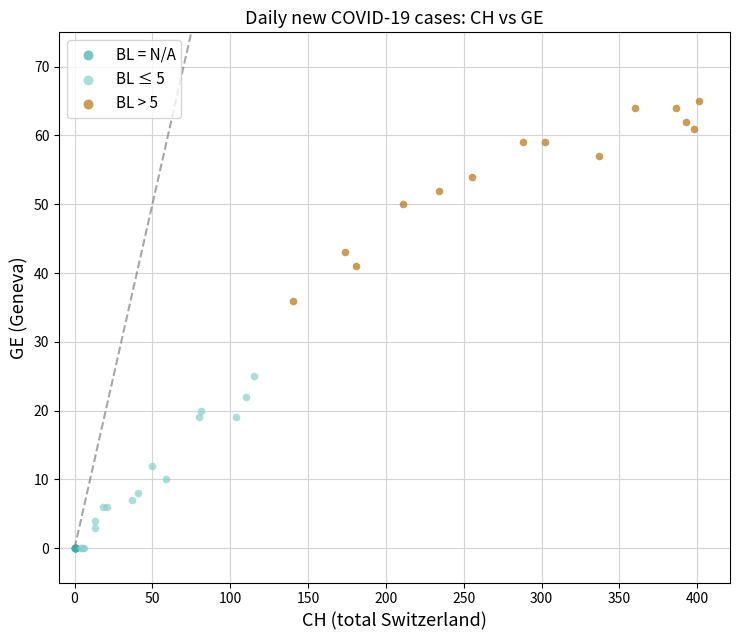

Which series reaches the maximum Y coordinate?

BL > 5